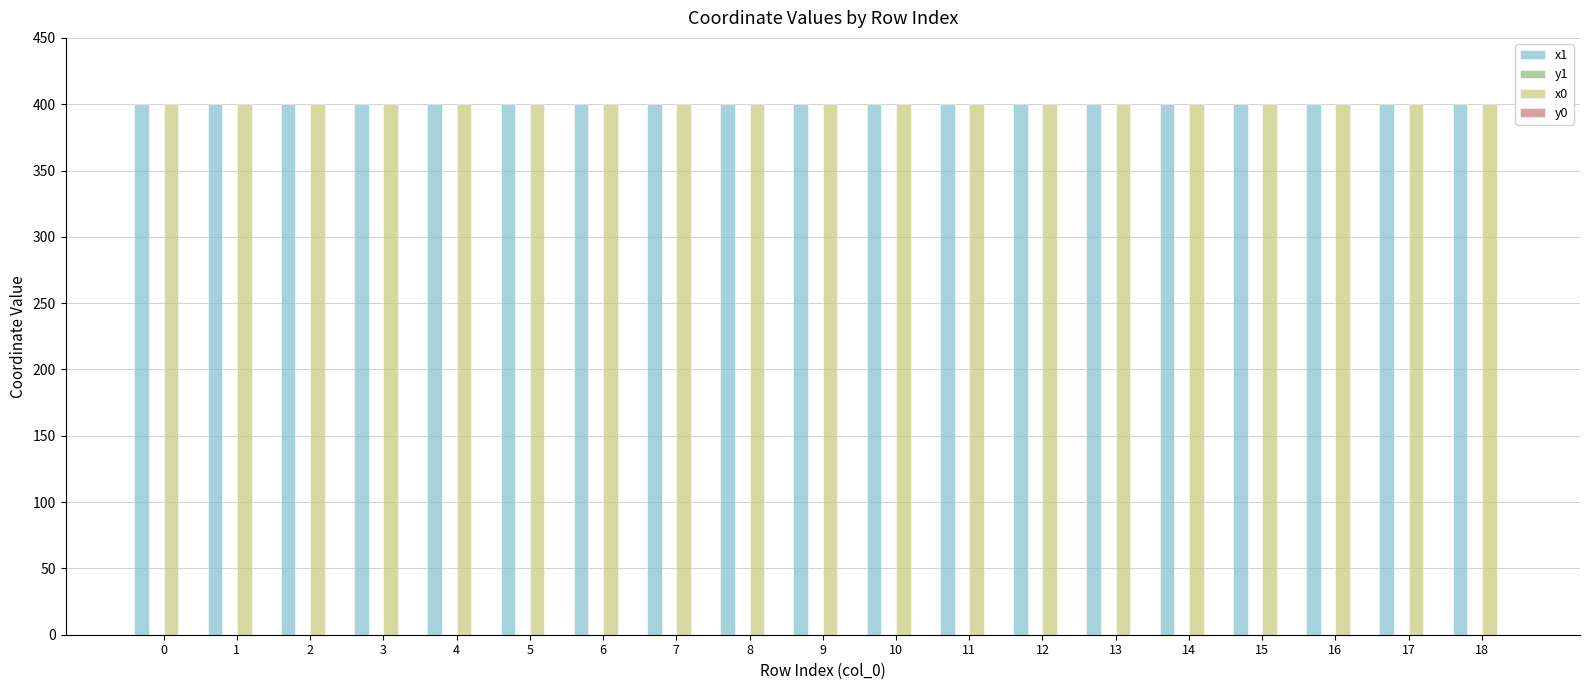

True or false: x1 has a value of 96.1 at 12.

False